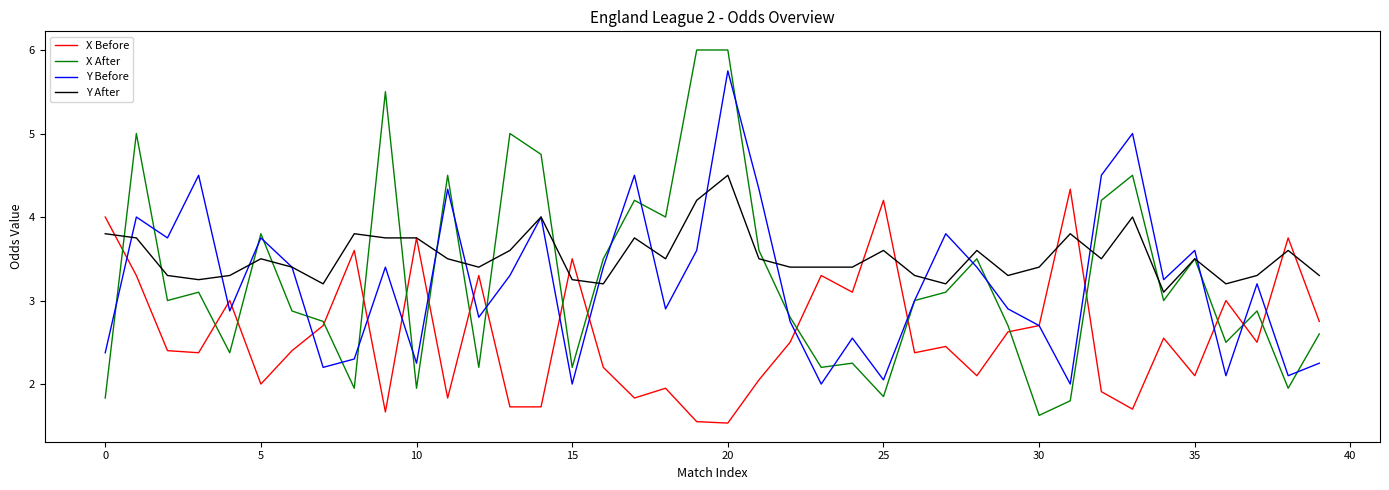

What is the greatest value displayed?

6.0